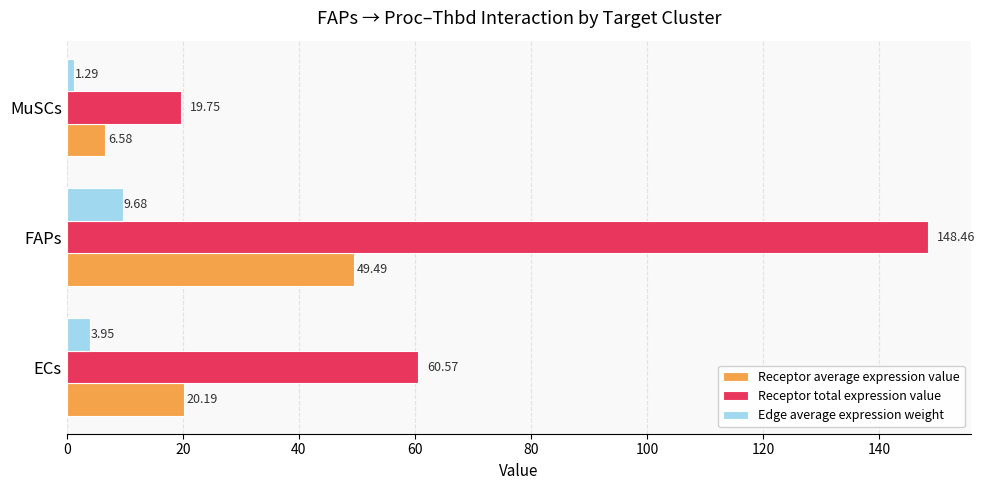

What is the difference between the maximum and minimum values in the Receptor average expression value series?

42.9